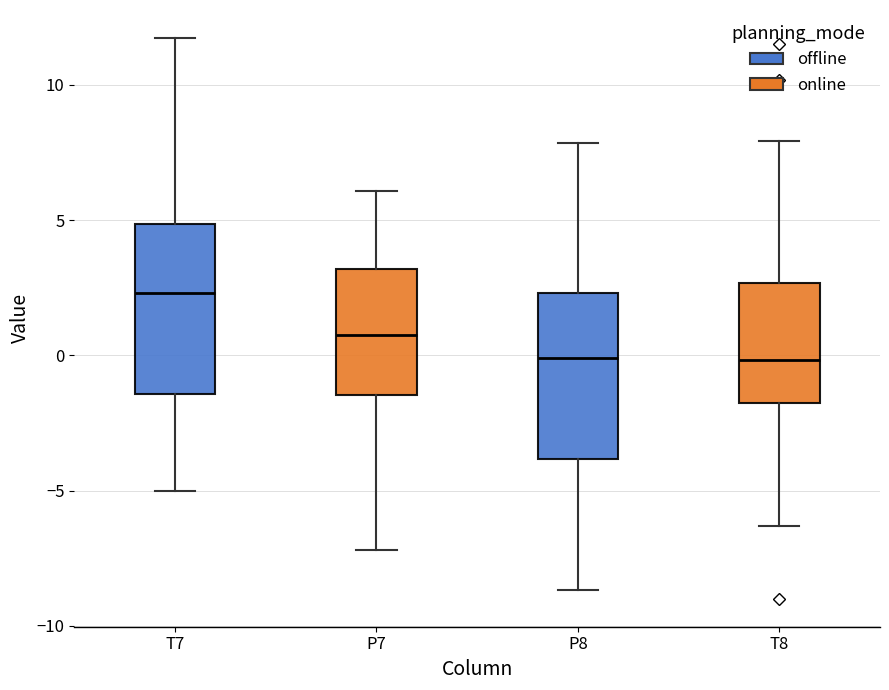

Where does the upper whisker of the box for P7 end on the y-axis? The values are not printed on the chart, so give them approximately, as read against the axis.

6.0